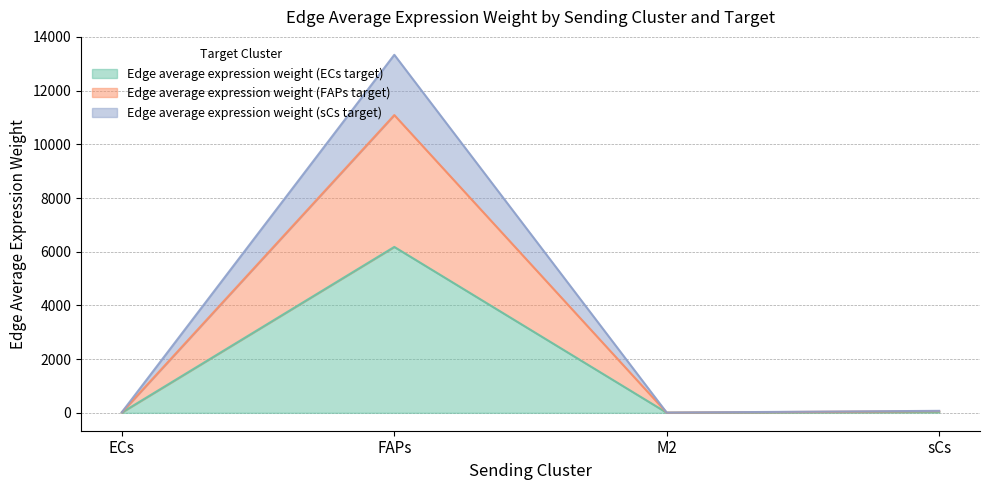

Does the chart display data point markers on the line(s)?

No